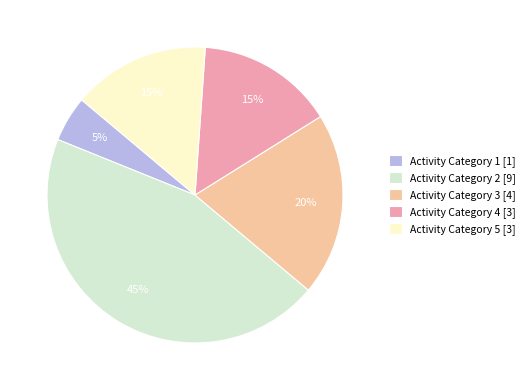

Which slice is the smallest?

Activity Category 1 [1]